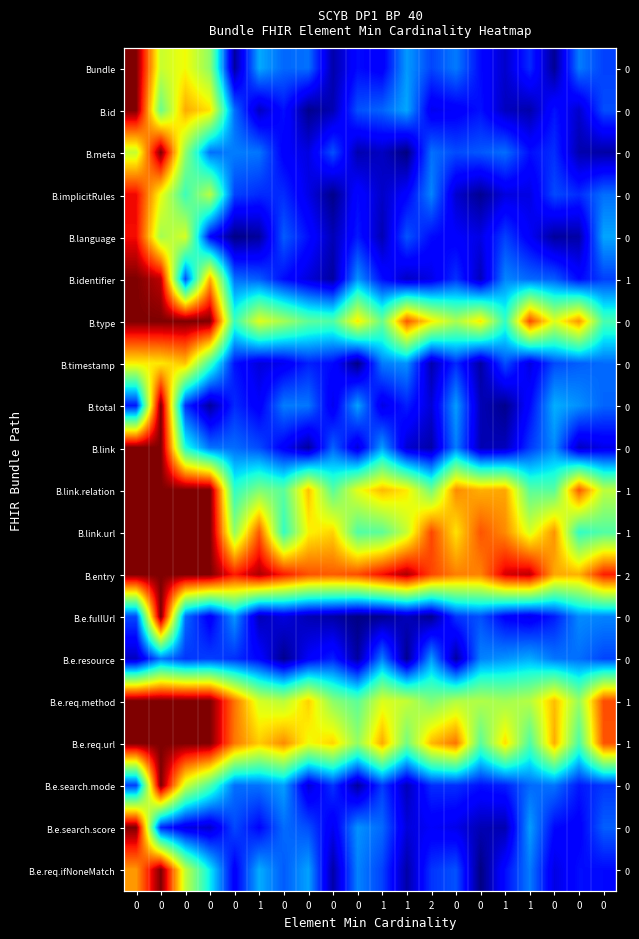

What is the sum of all B.total values?

4.1